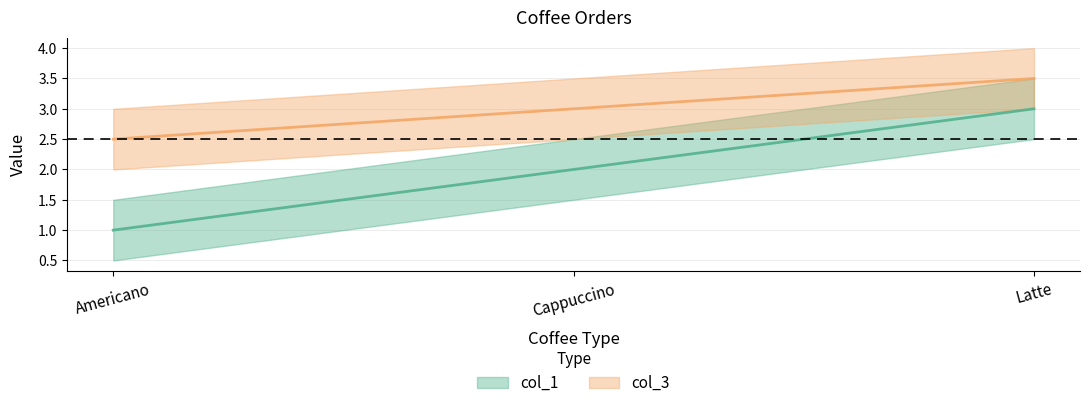

How many lines are shown in the chart?

2